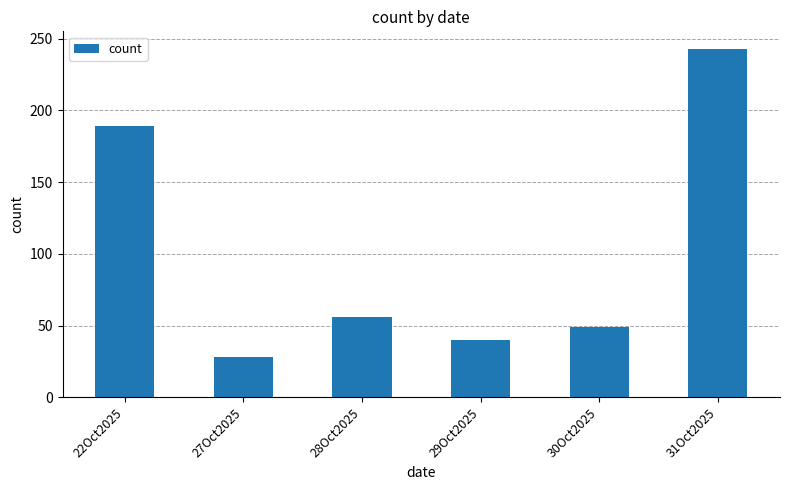

What is the change in value from 27Oct2025 to 30Oct2025?

+21